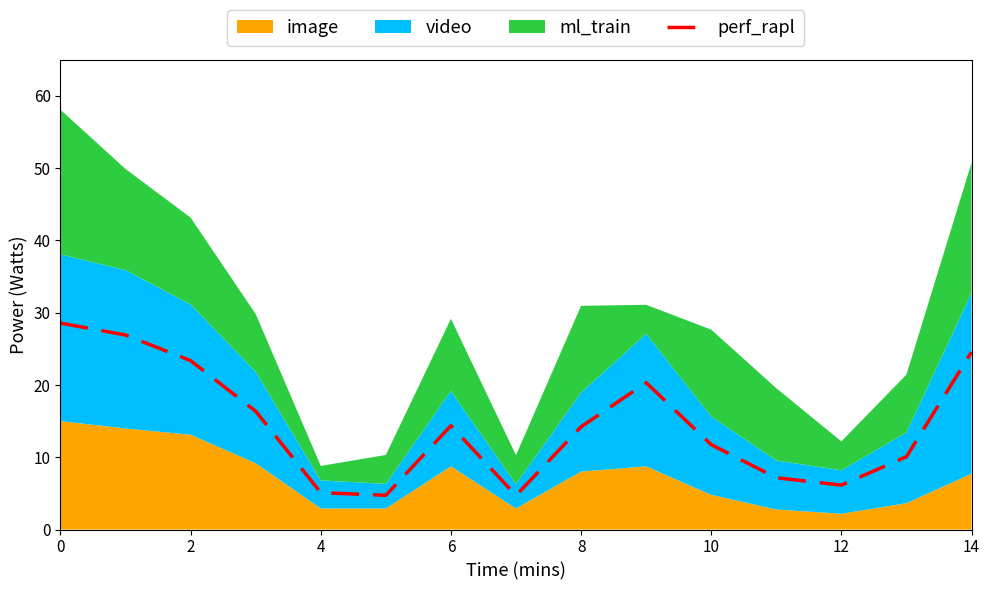

The value of perf_rapl at 4 is 5.1. True or false?

True